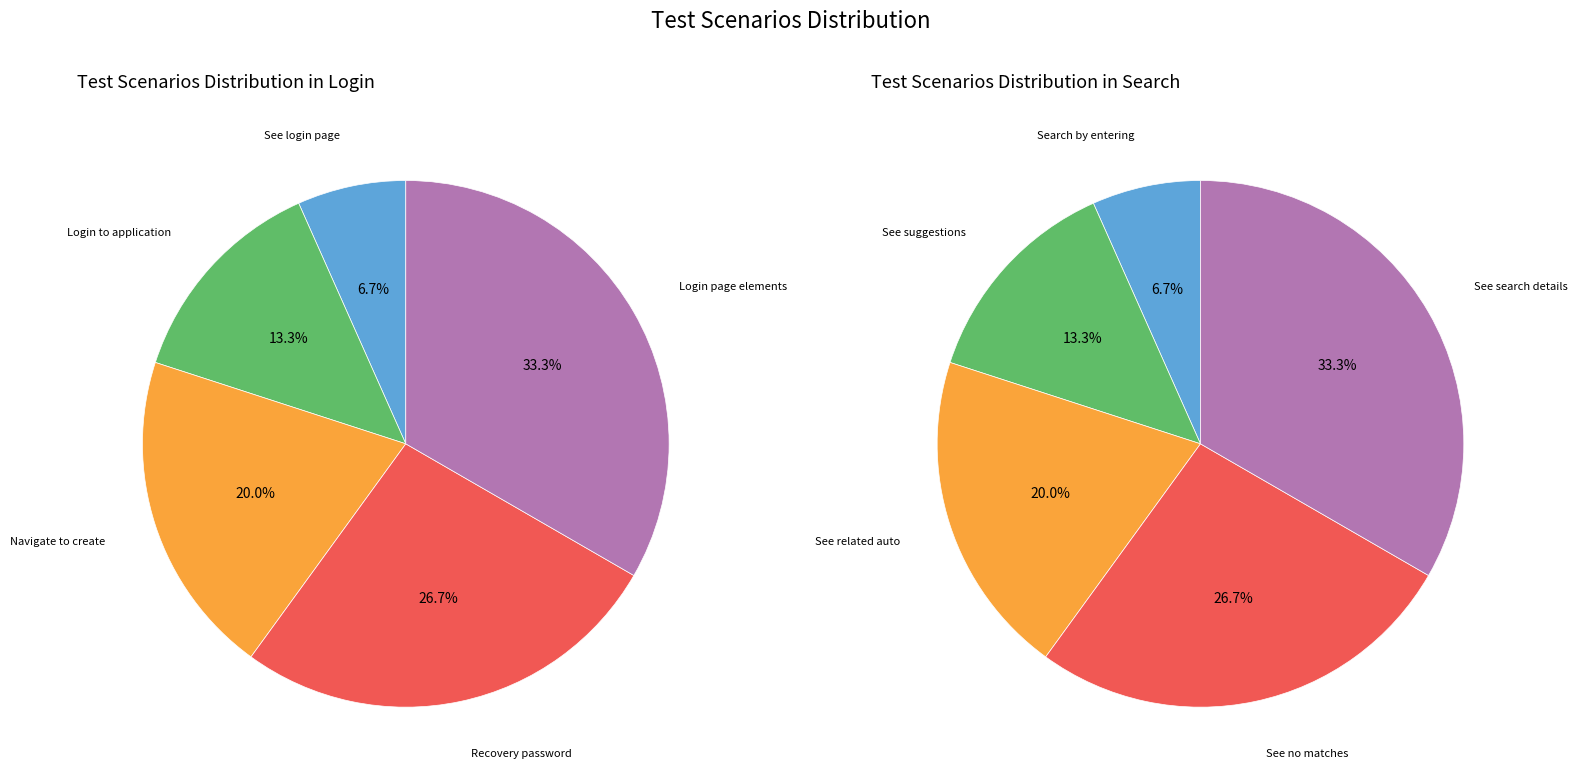

Does any single category account for the majority?

No